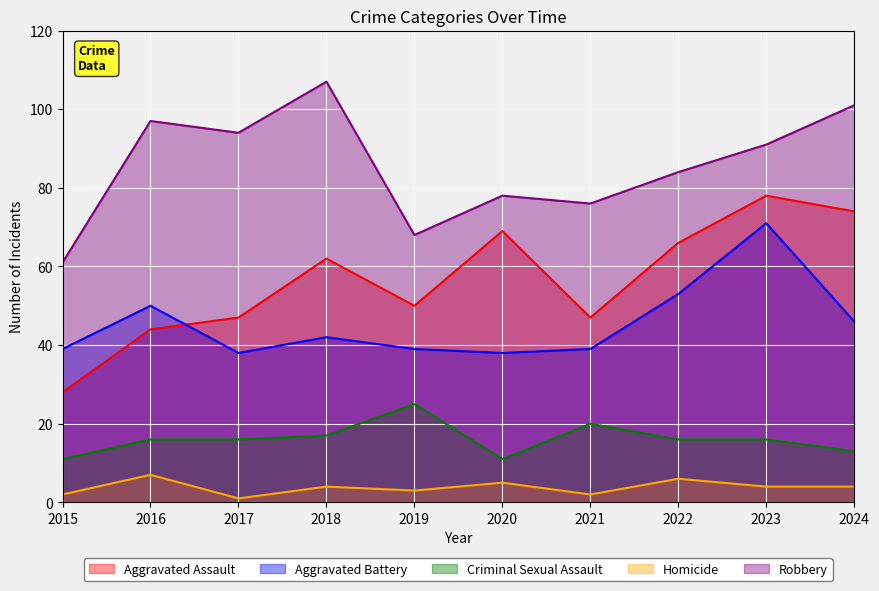

At which label does Homicide reach its minimum?

2017